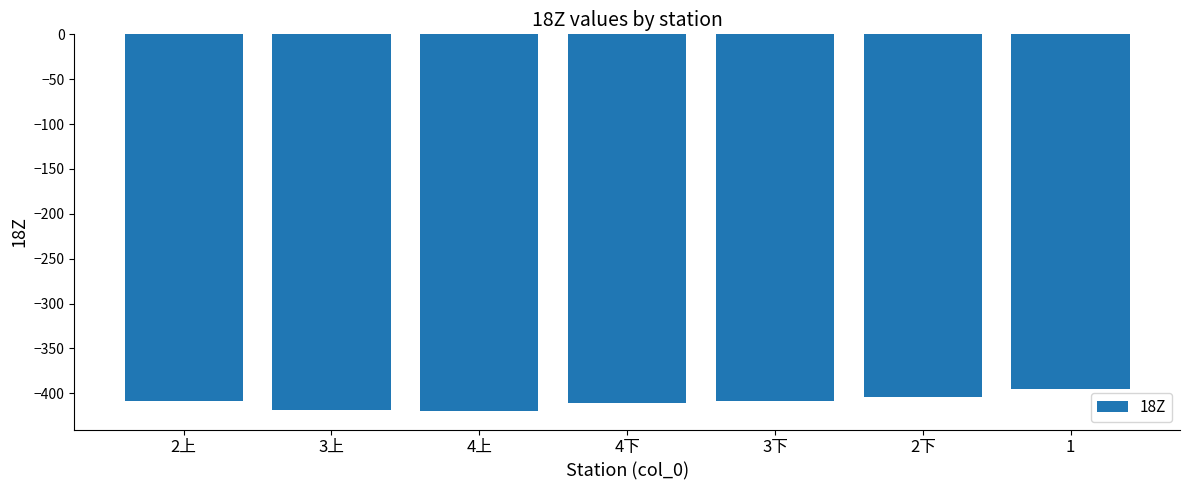

What is the value of the 5th bar from the left?

-408.5